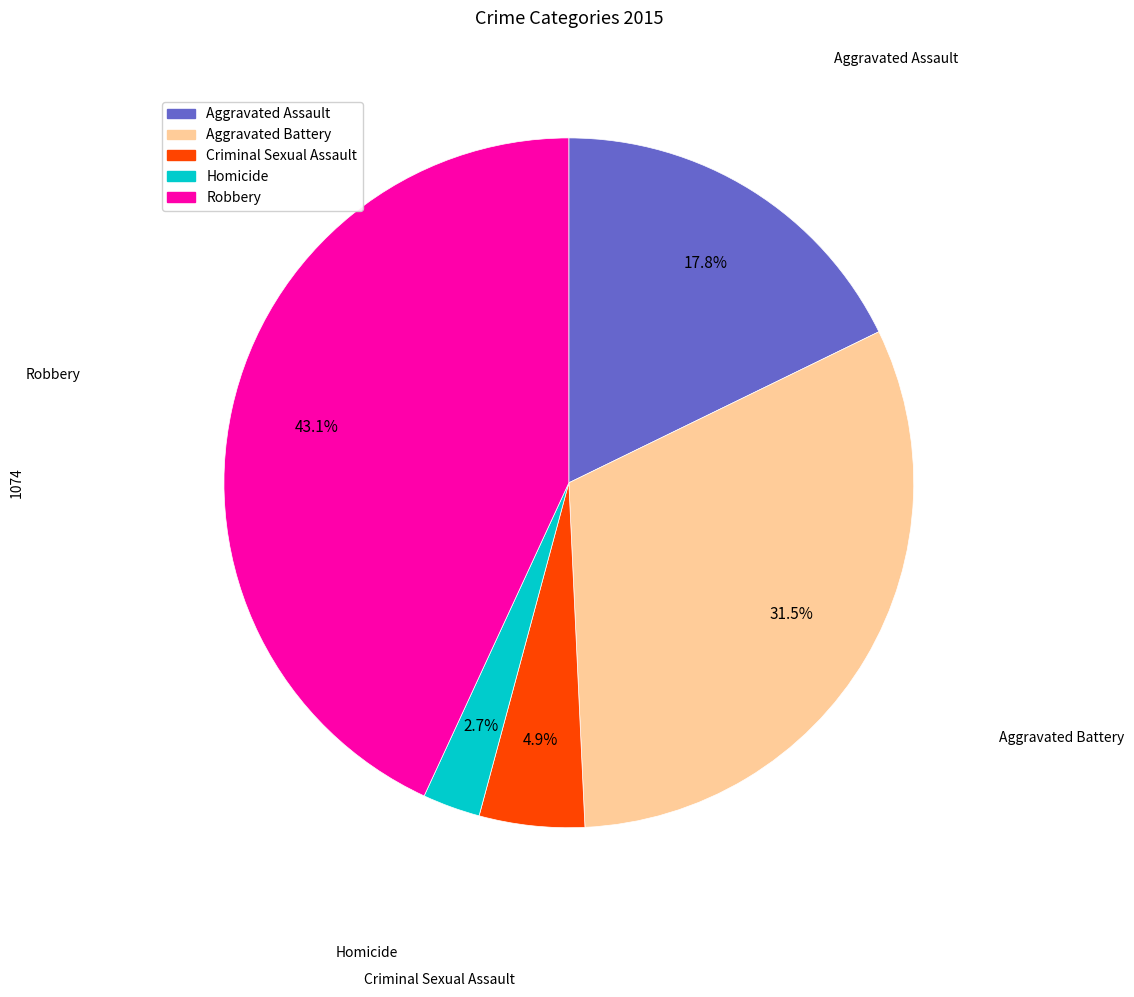

To the nearest percent, what is the difference between the largest and smallest slice percentages?

40%